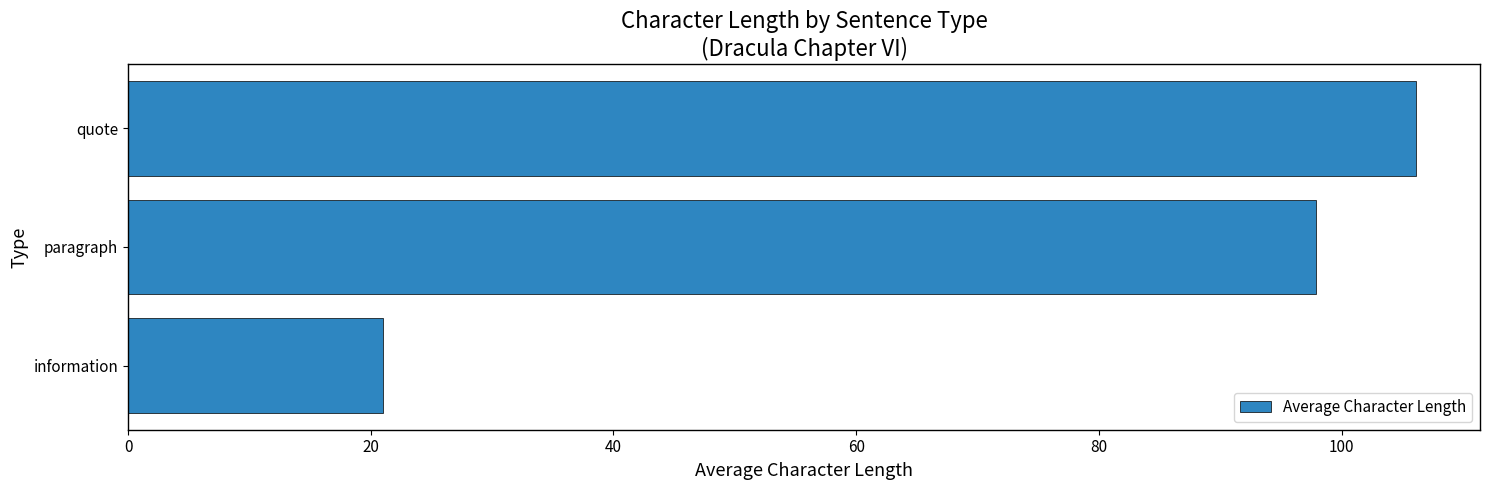

How many values exceed 97?

2